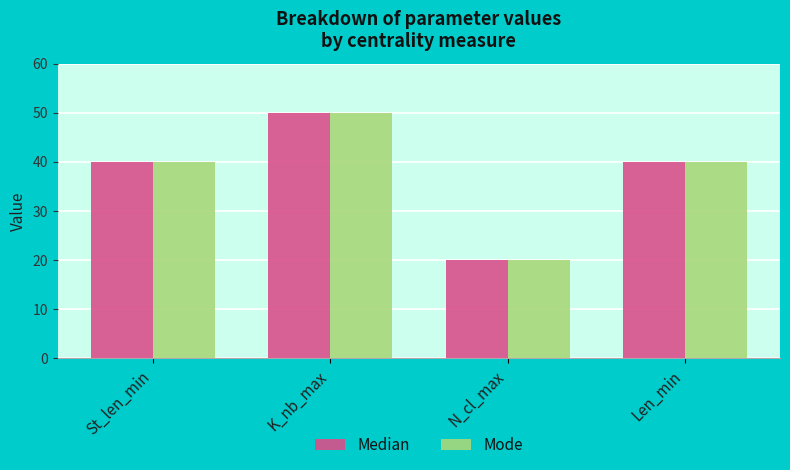

What are all the series names shown in the legend?

Median, Mode